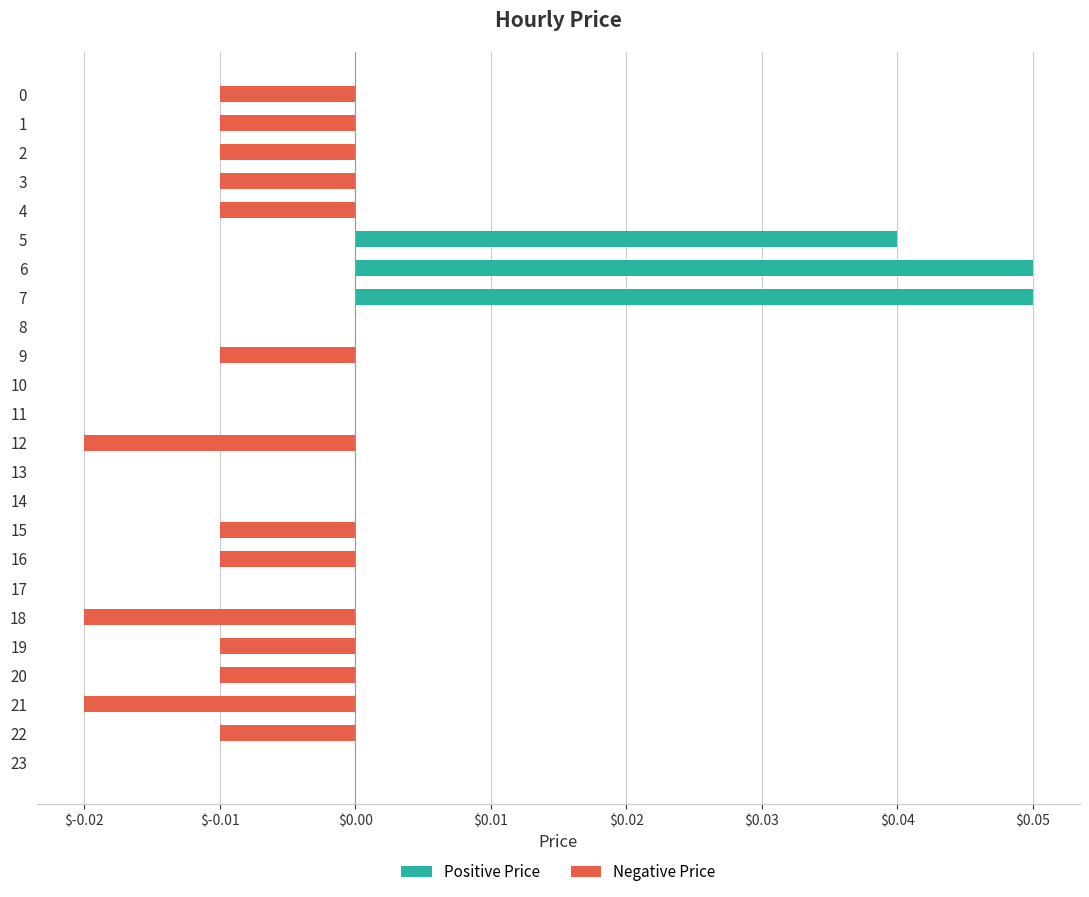

What is the difference between the second highest and second lowest values in the Positive Price series?

0.1